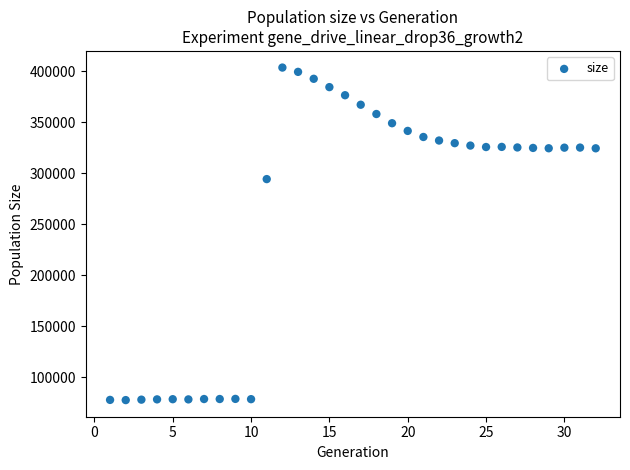

What is the range of X values (max minus min)?

31